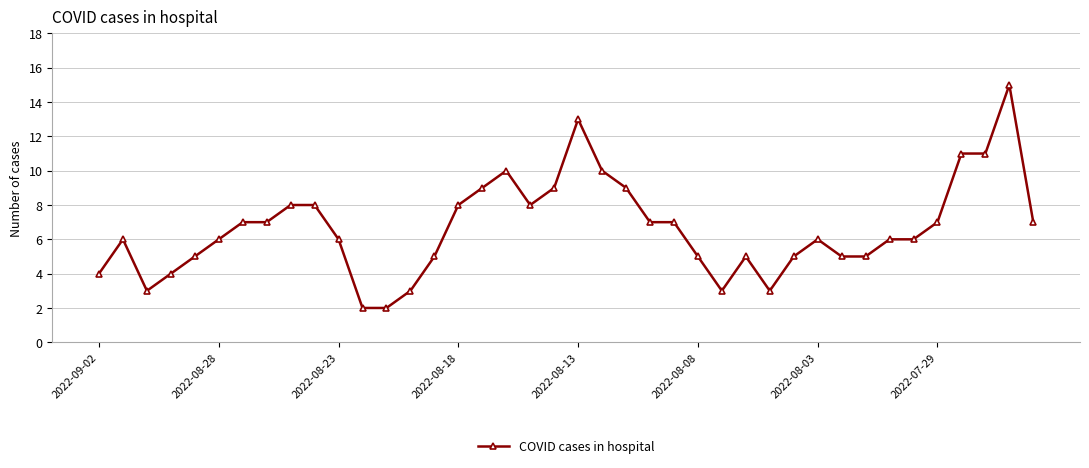

What is the difference between the maximum and minimum values?

13